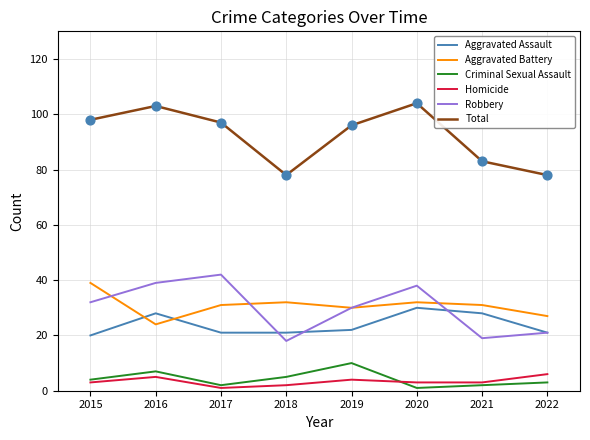

Between 2018 and 2020, which series saw the biggest shift?

Total